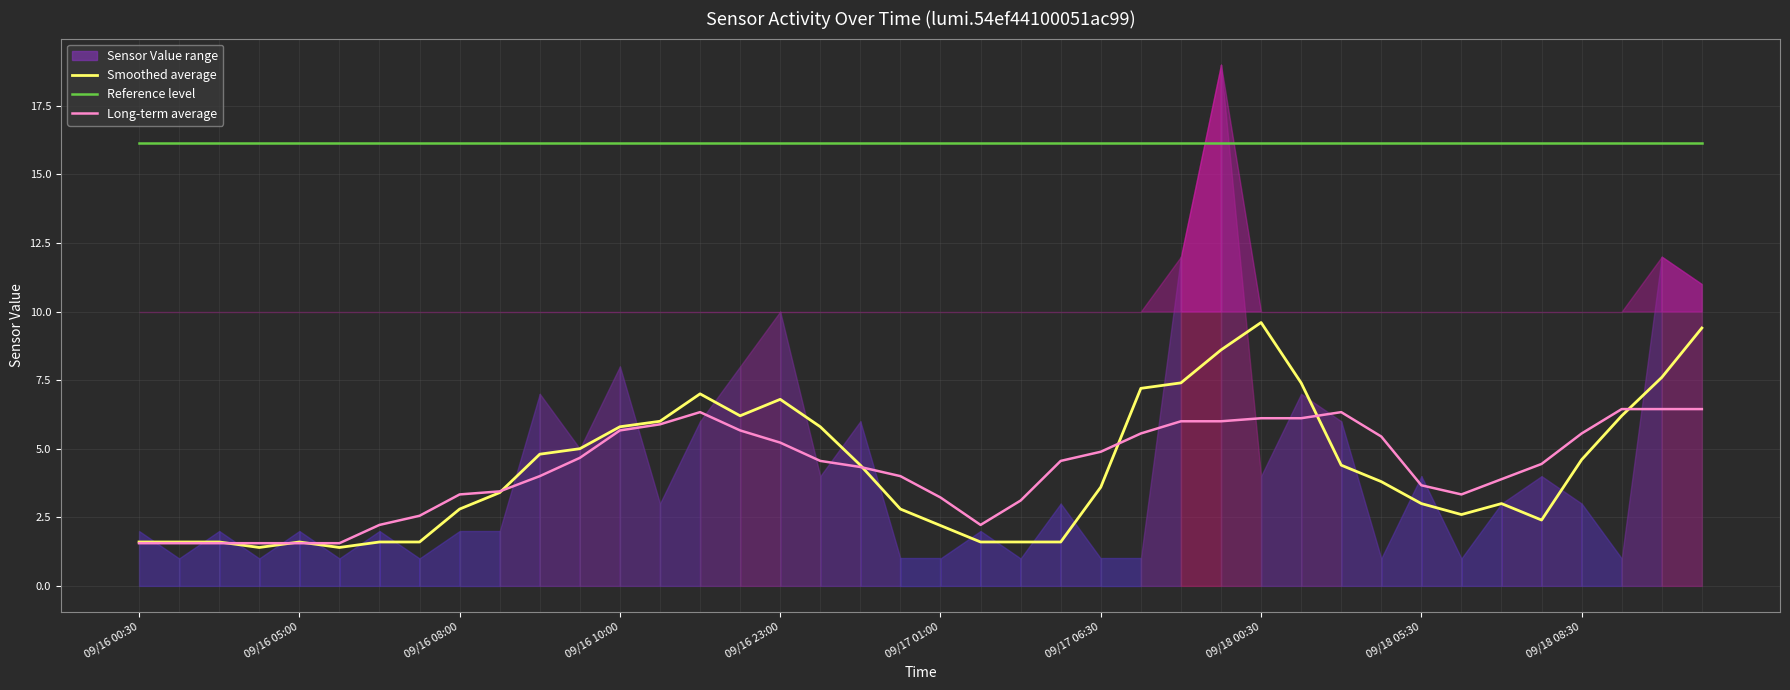

What is the sum of all Reference level values?

646.0